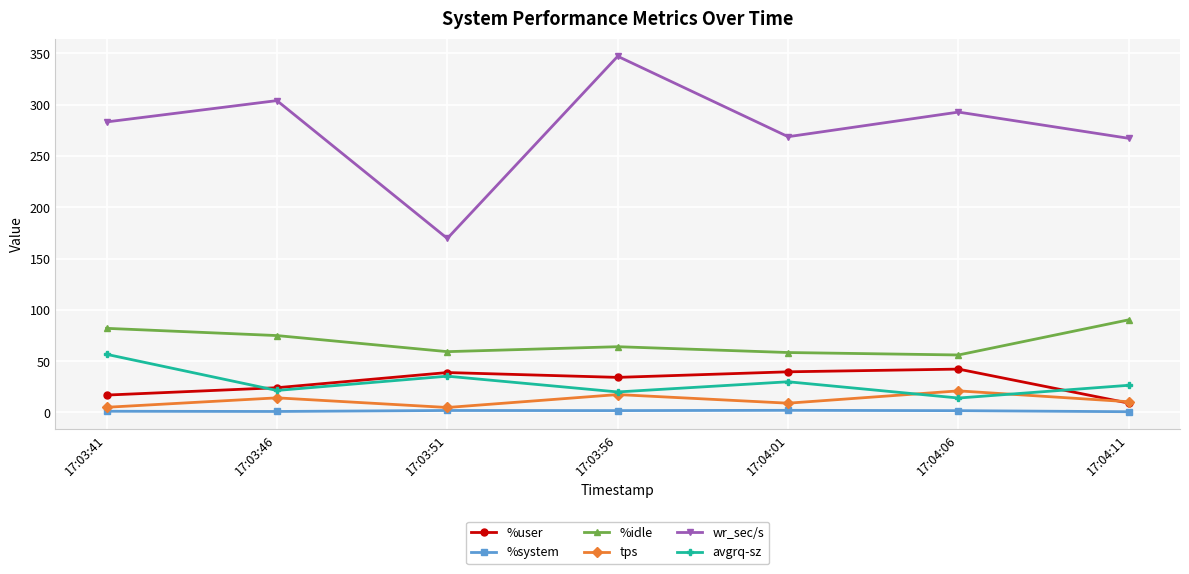

How many interior local valleys does the %idle series have?

2